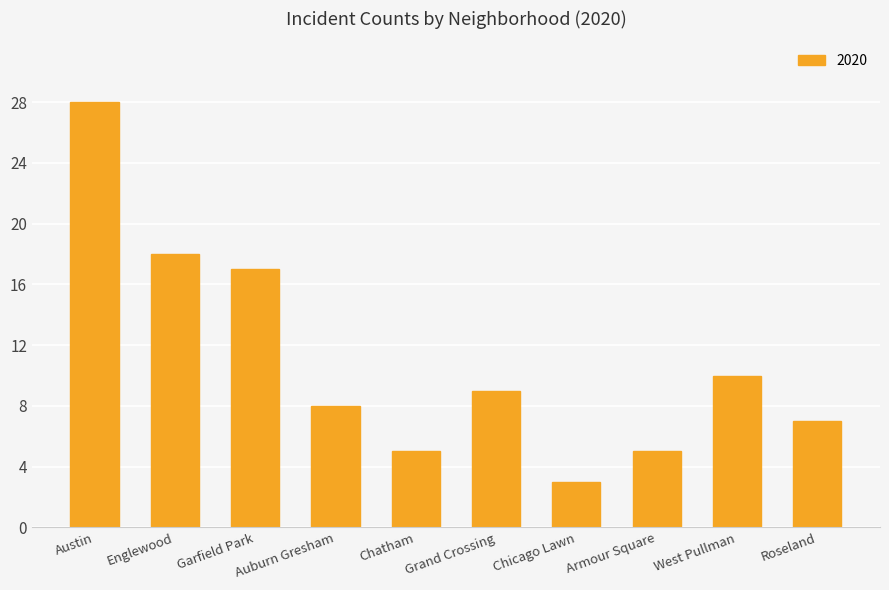

What is the label of the 4th bar from the right?

Chicago Lawn